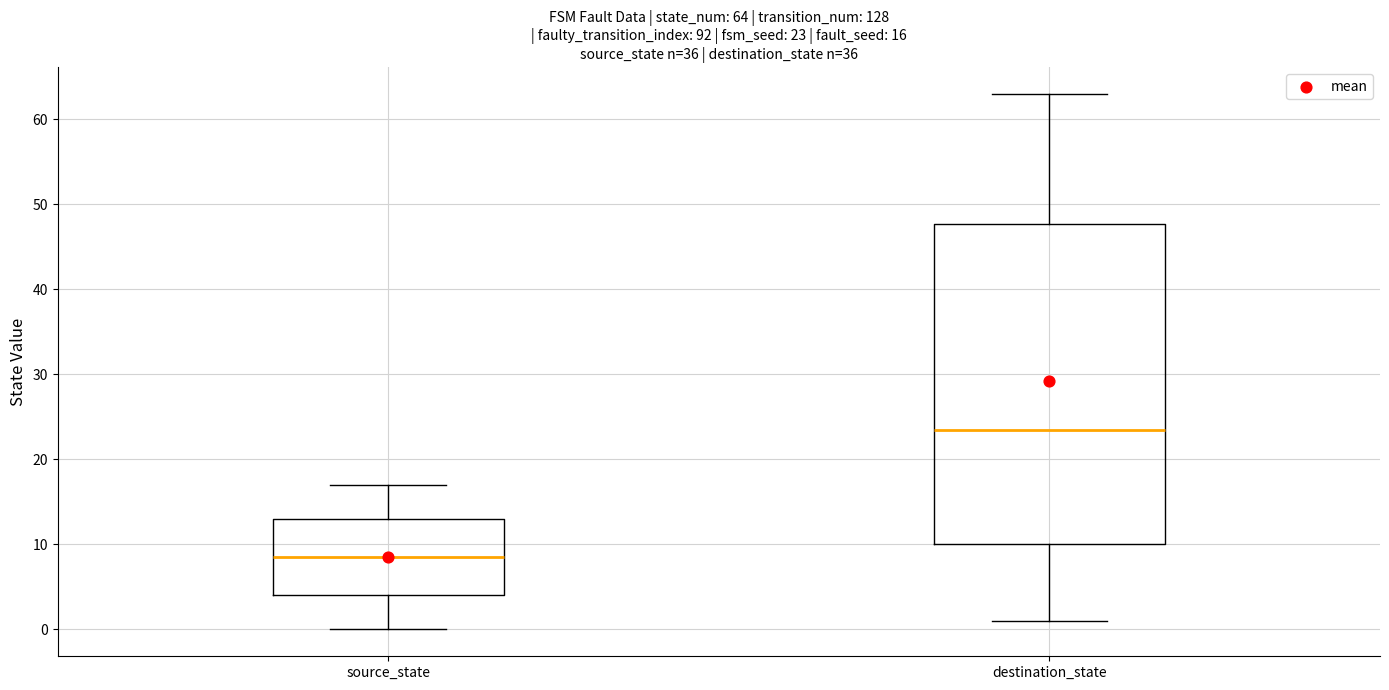

Comparing the boxes themselves (not the whiskers), which one is the tallest?

destination_state